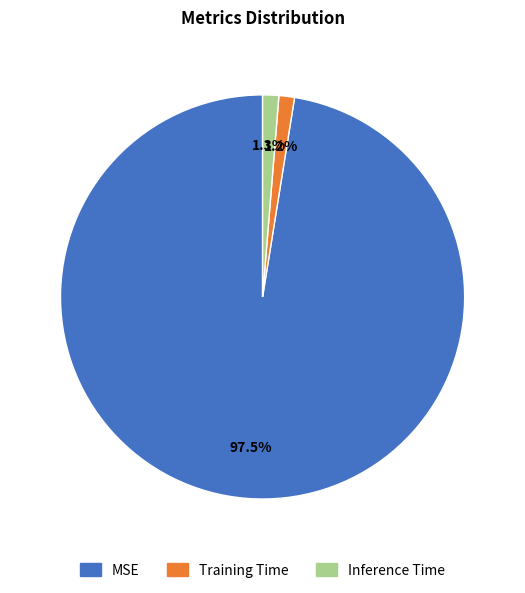

To the nearest percent, what is the difference between the largest and smallest slice percentages?

96%